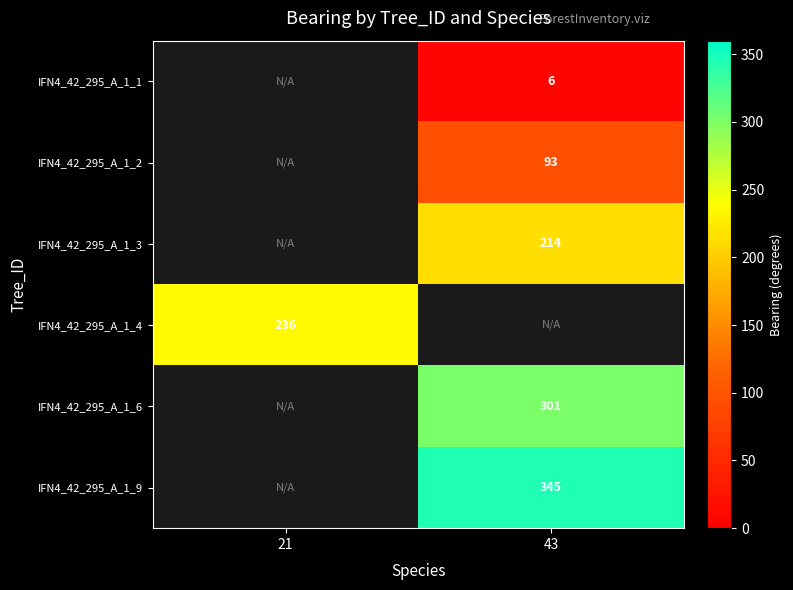

Is it true that IFN4_42_295_A_1_4 equals 236 at 21?

True